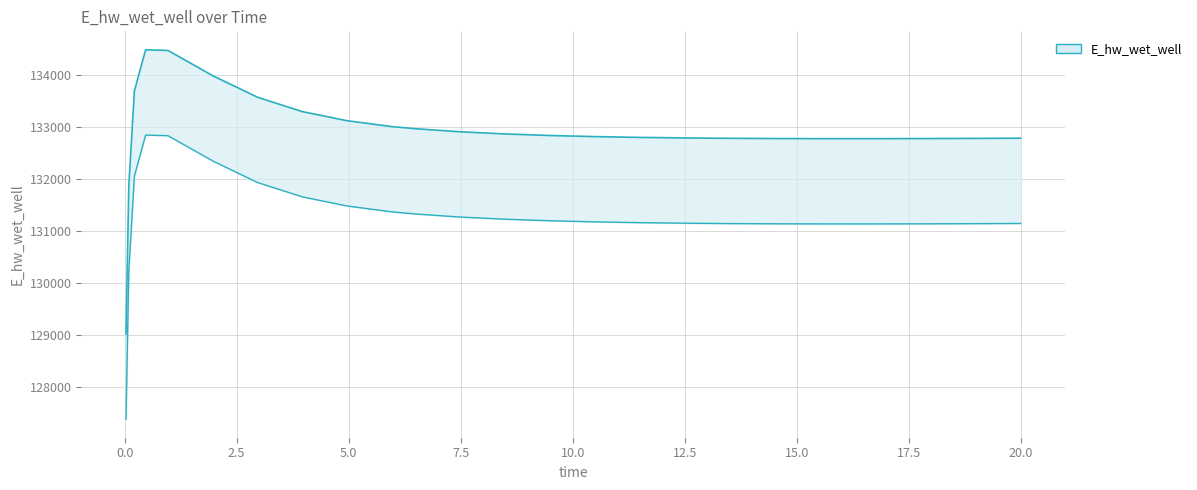

What is the difference between the second highest and second lowest values in the E_hw_wet_well lower series?

2601.6